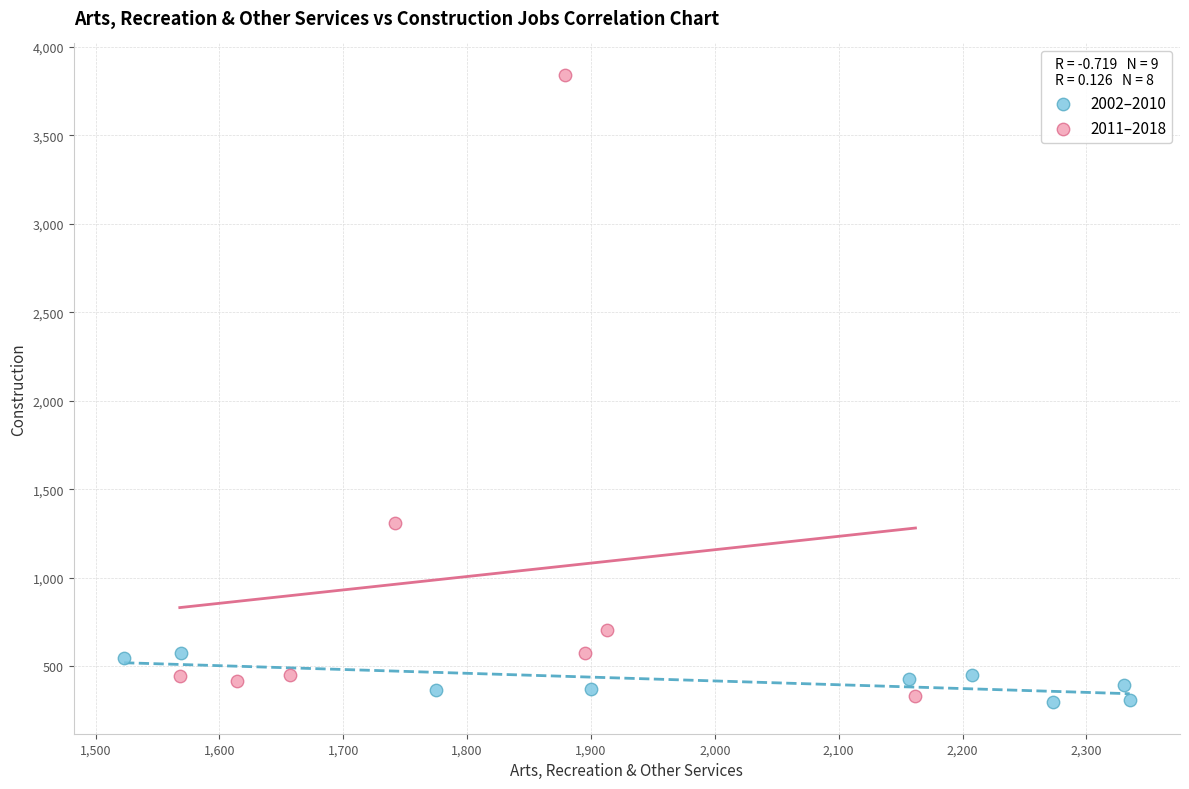

Which series has the largest Y range (max minus min)?

2011–2018